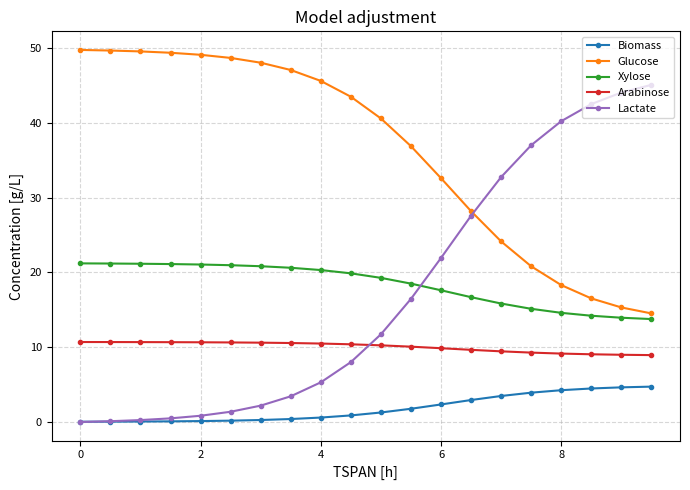

True or false: Arabinose and Xylose intersect in this chart.

False